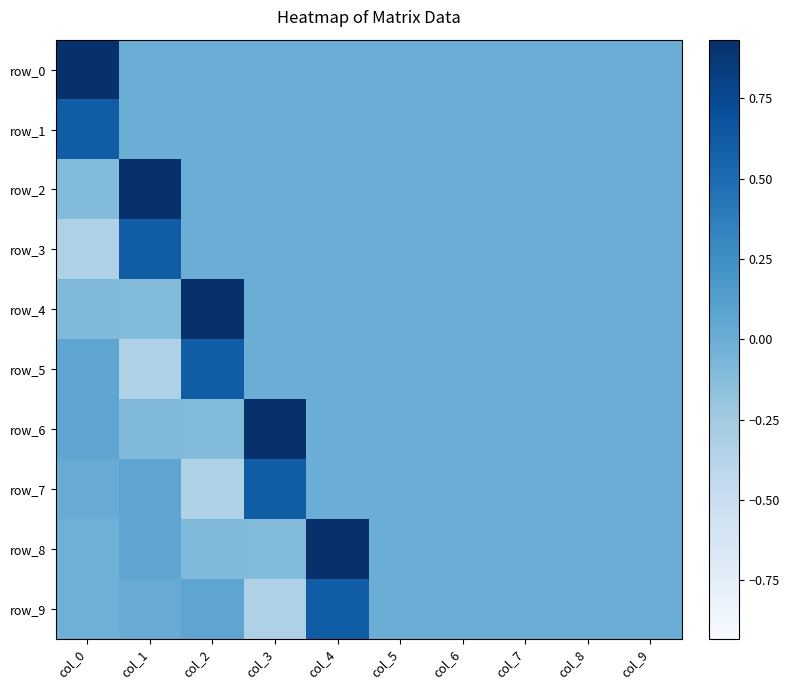

How many values in row_0 are above zero?

1